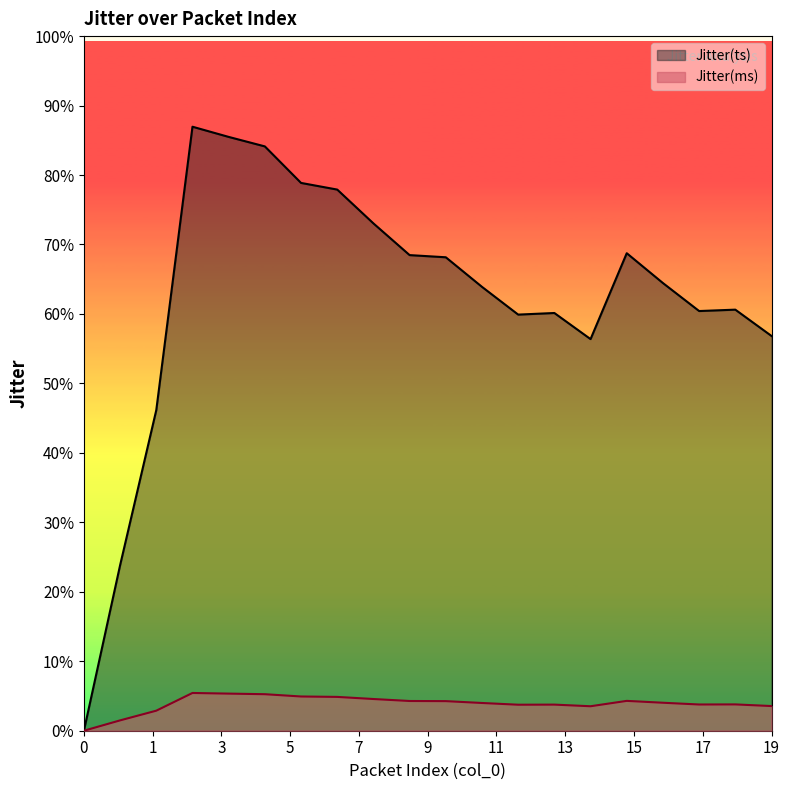

List the labels in order of Jitter(ts) value, largest first.

3, 4, 5, 6, 7, 8, 15, 9, 10, 16, 11, 18, 17, 13, 12, 19, 14, 2, 1, 0